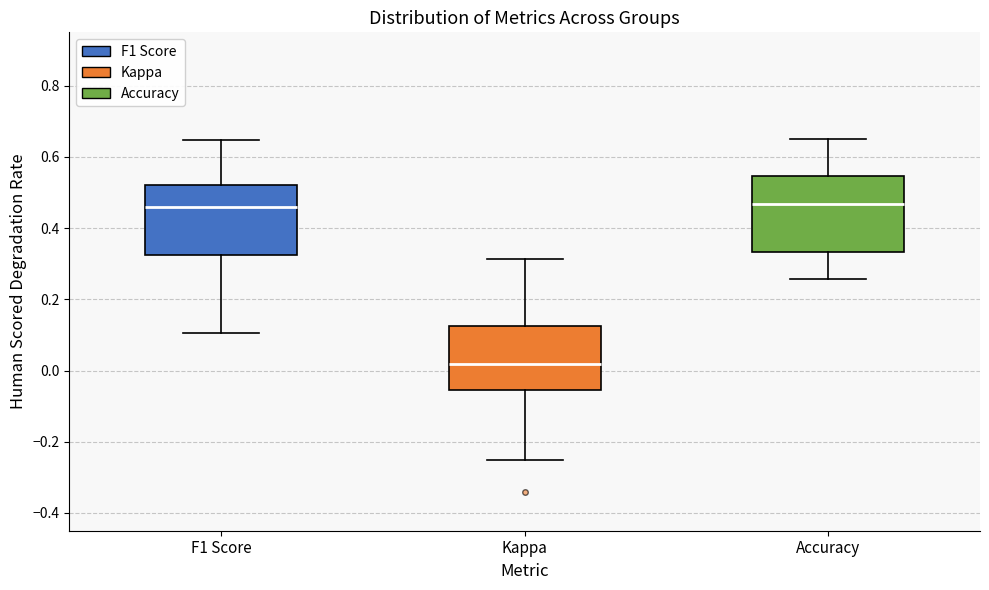

Reading left to right, transcribe this box plot: for each box, give where its median line is, the range the box spans, and where its two whiskers end, as read against the y-axis. The values are not printed on the chart, so give them approximately, as read against the axis.

F1 Score: median 0.46, box 0.32 to 0.52, whiskers 0.10 to 0.64
Kappa: median 0.02, box -0.06 to 0.12, whiskers -0.24 to 0.32
Accuracy: median 0.46, box 0.34 to 0.54, whiskers 0.26 to 0.66